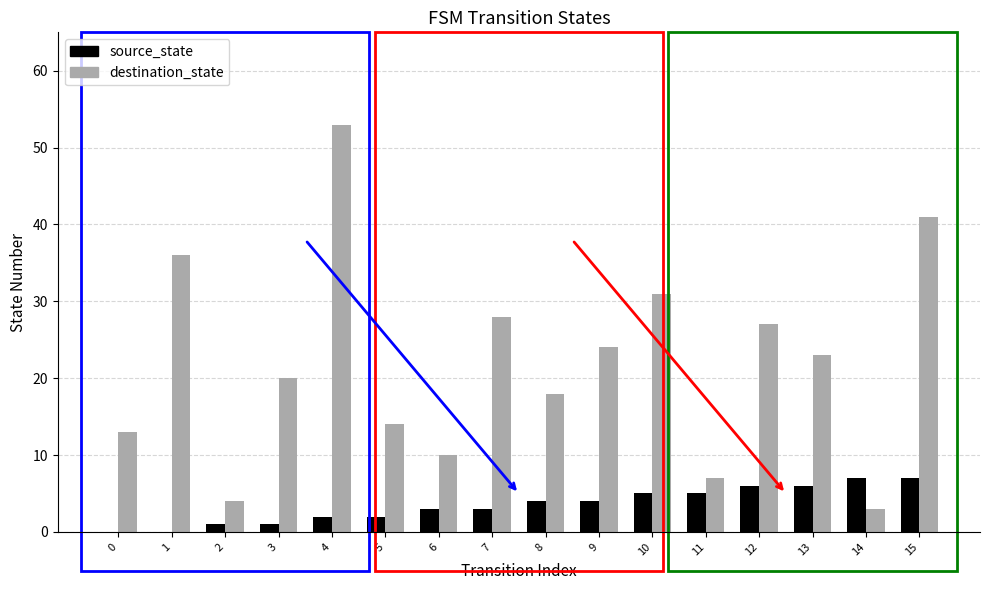

What is the sum of all destination_state values?

352